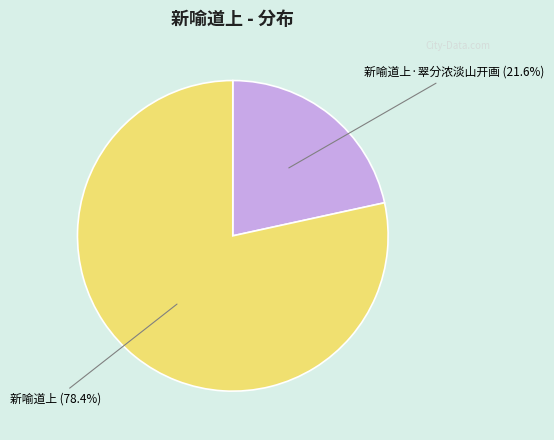

Is it true that 新喻道上 is 88% of the pie?

False